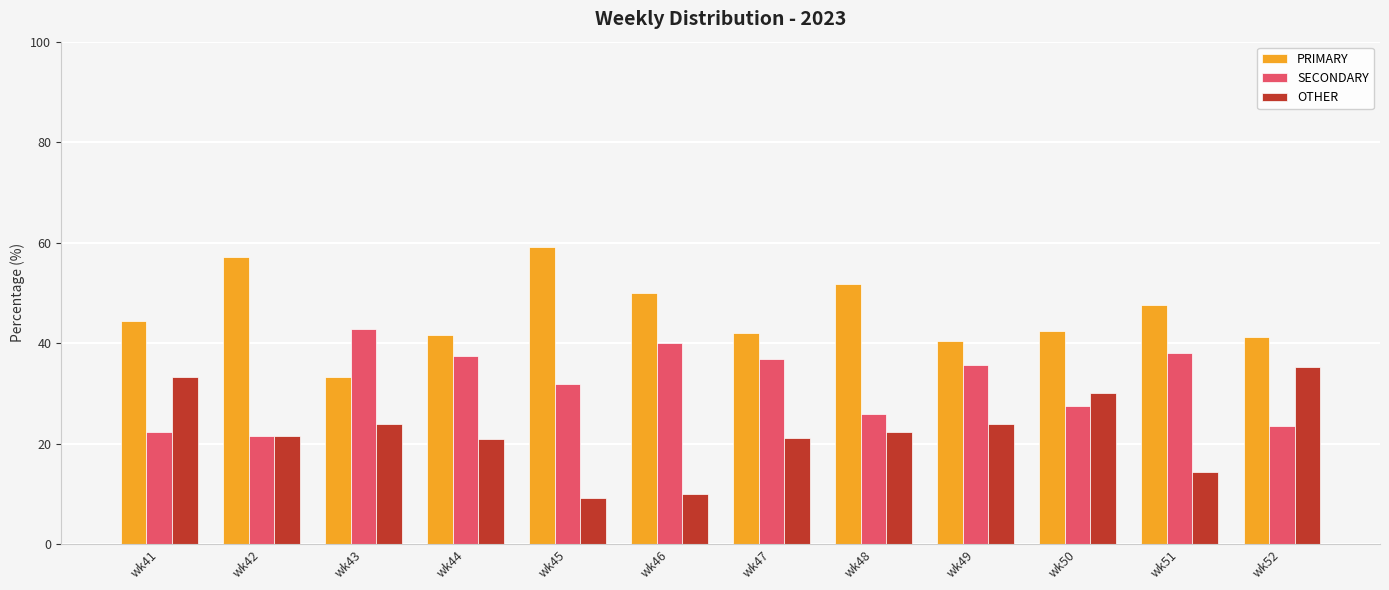

What is the total value across all series at wk46?

100.0